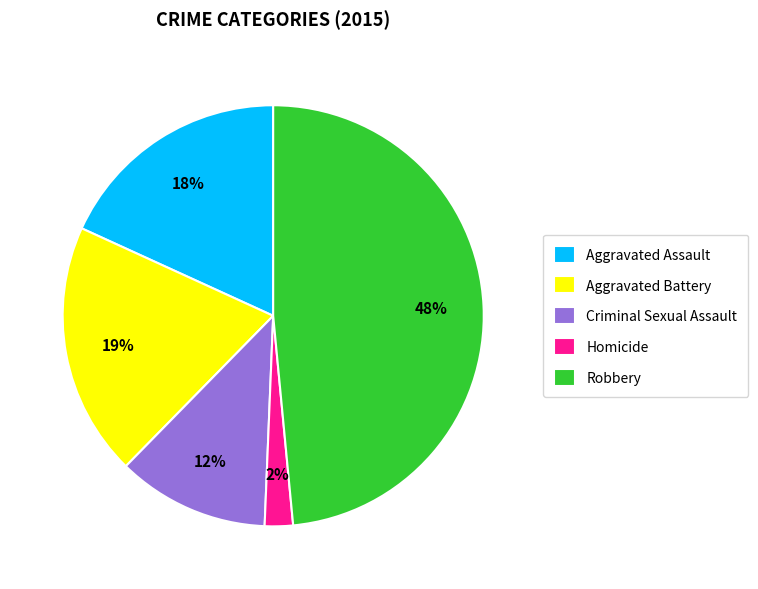

To the nearest percent, what is the combined percentage of Aggravated Assault and Criminal Sexual Assault?

30%